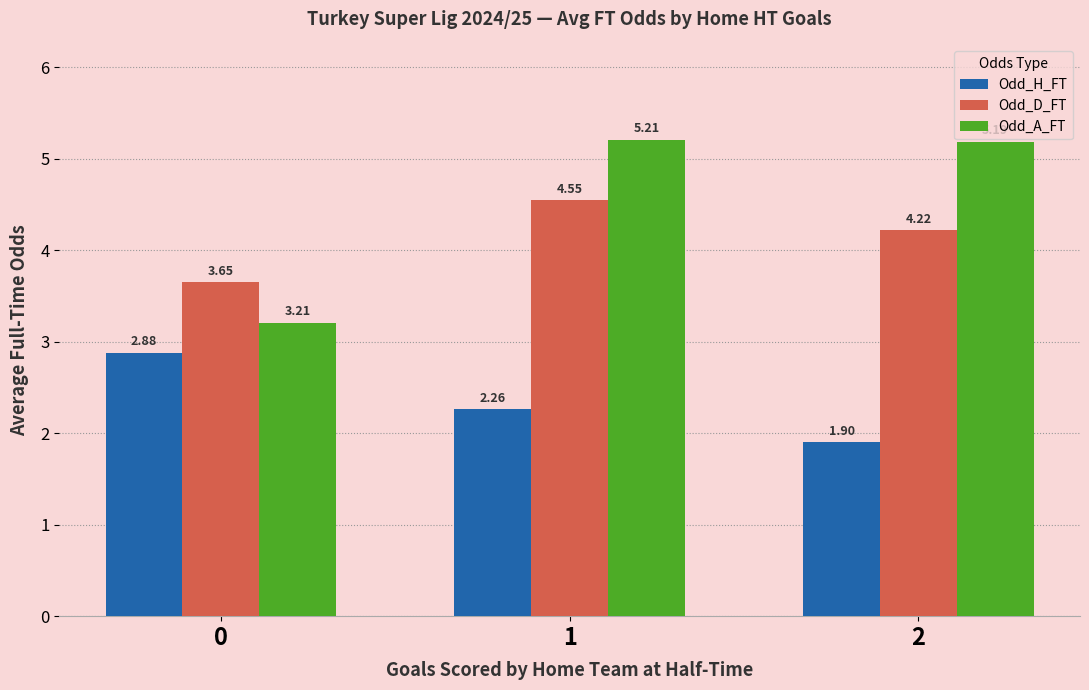

What value does the Odd_A_FT series have at 1?

5.2